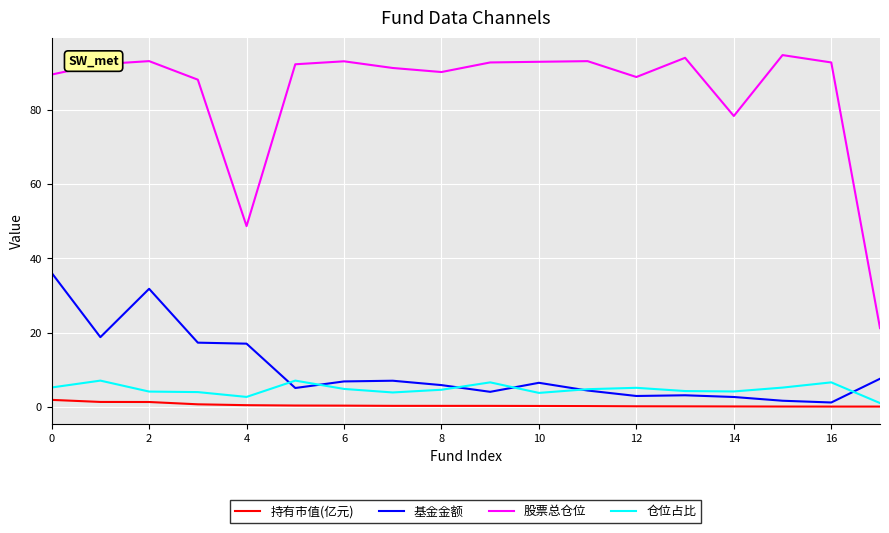

True or false: 基金金额 and 股票总仓位 intersect in this chart.

False